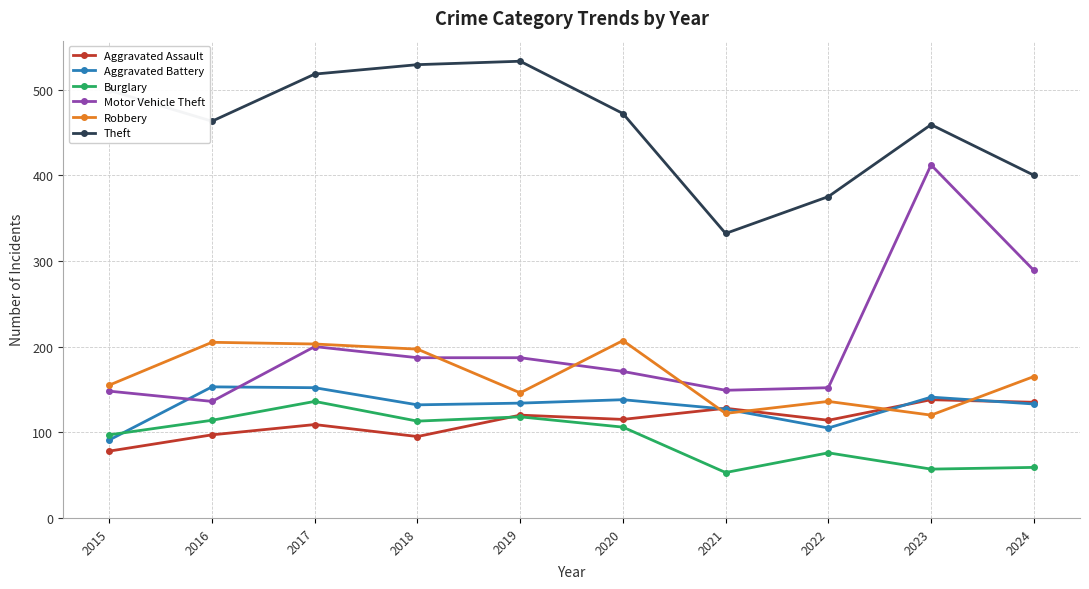

What is the greatest value displayed?

533